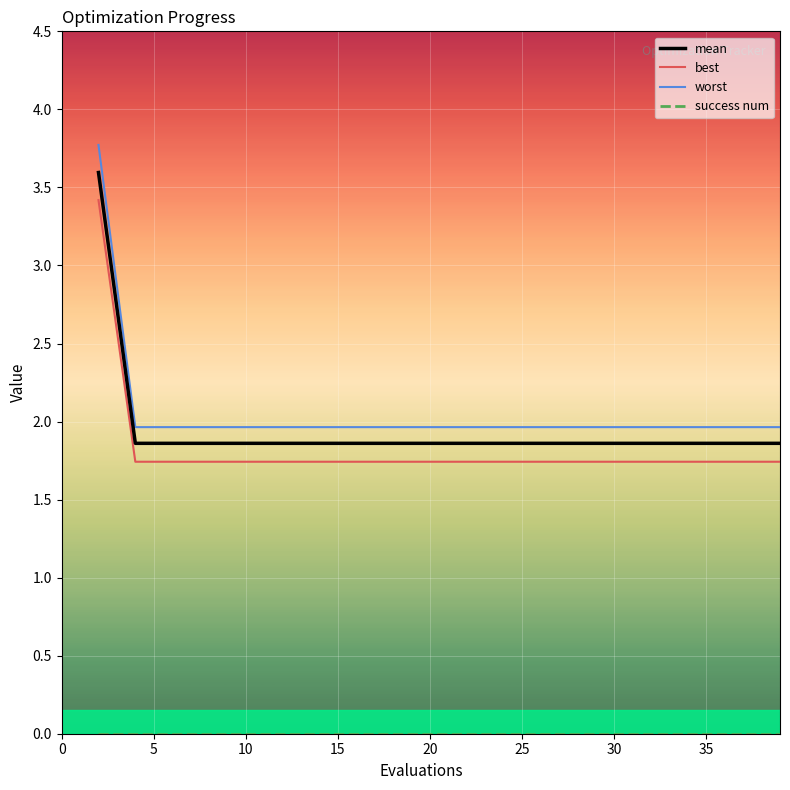

What is the highest value of the mean series?

3.6